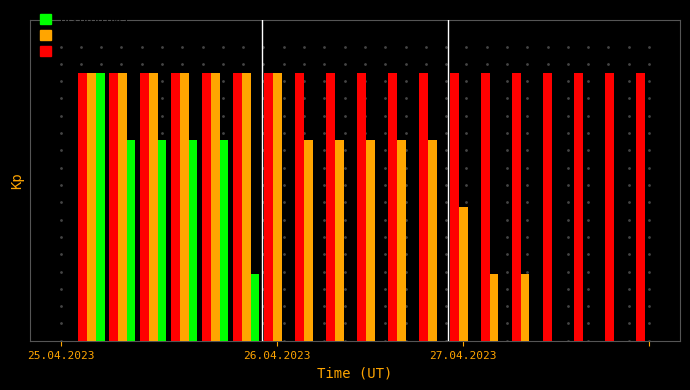

At how many categories does at least one series exceed 4?

19